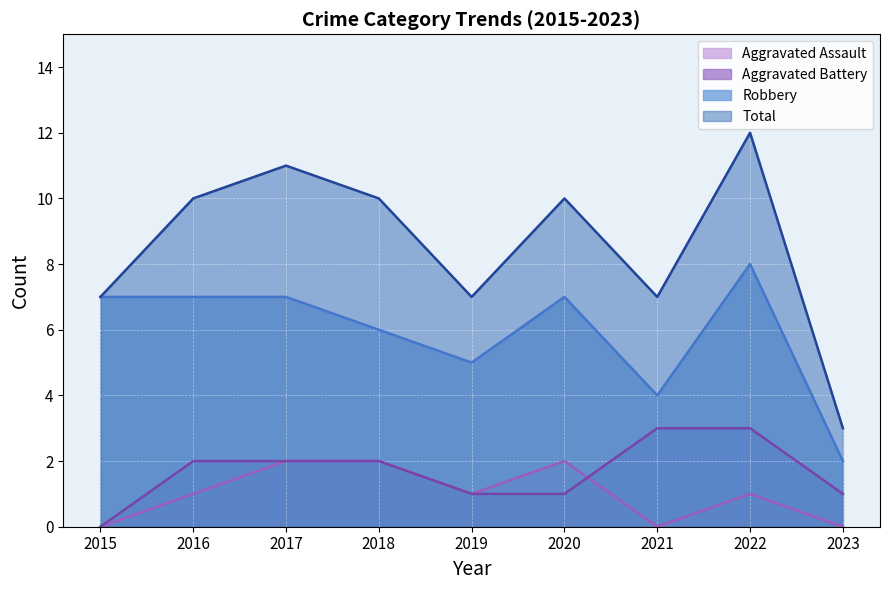

True or false: Total has more than 0 points higher than both neighbors.

True